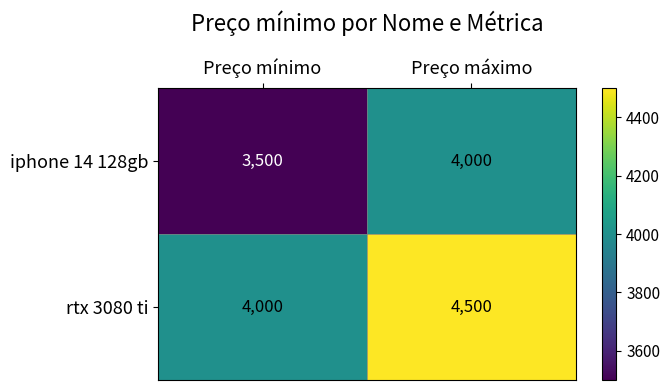

Reading left to right, what are all the values shown in this chart?

iphone 14 128gb: 3500	4000
rtx 3080 ti: 4000	4500